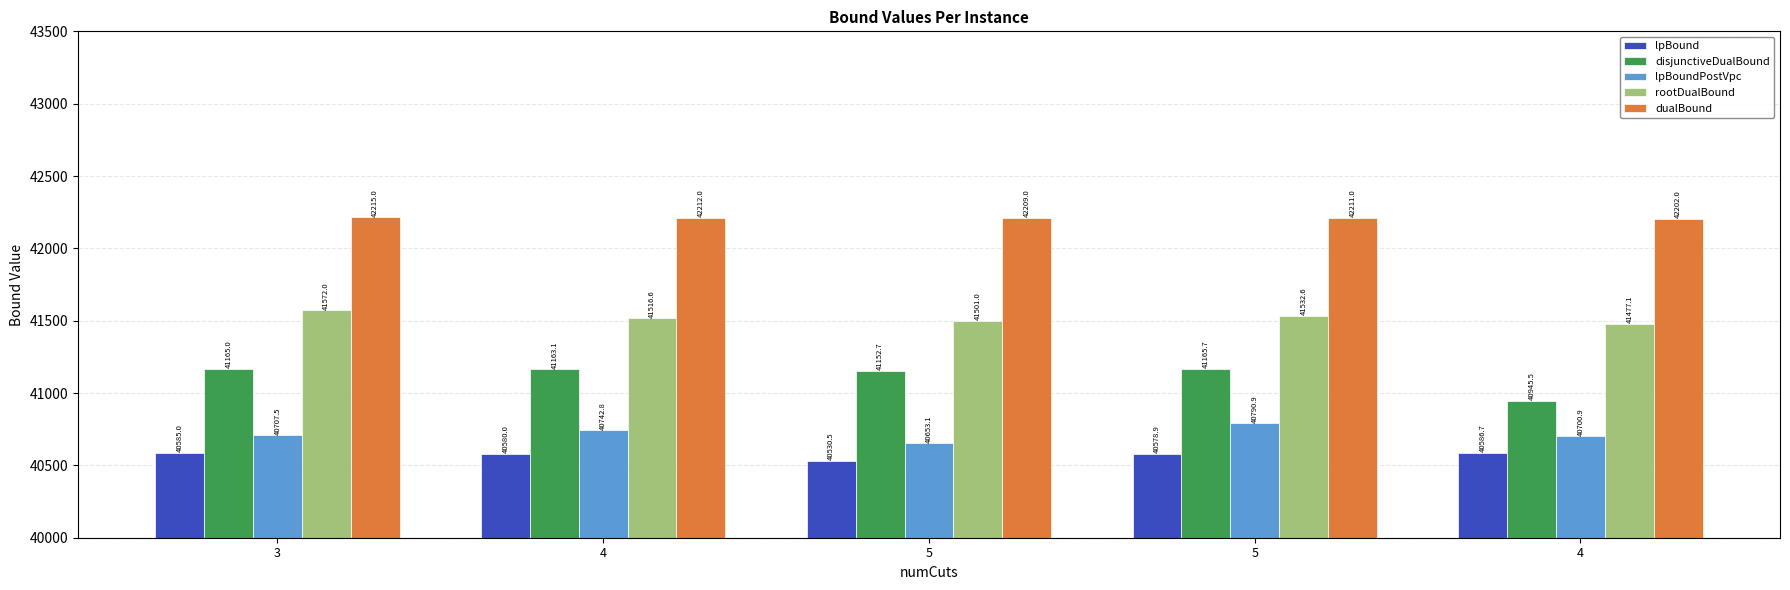

What are all the series names shown in the legend?

lpBound, disjunctiveDualBound, lpBoundPostVpc, rootDualBound, dualBound